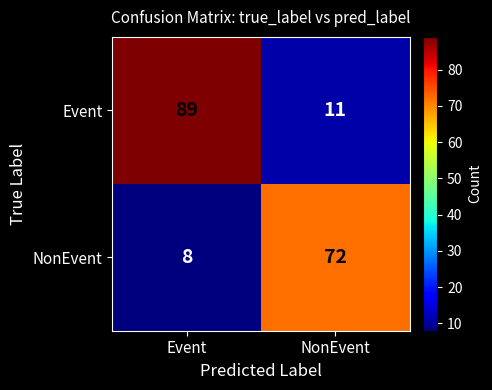

Rank the series at NonEvent from highest to lowest value.

NonEvent, Event